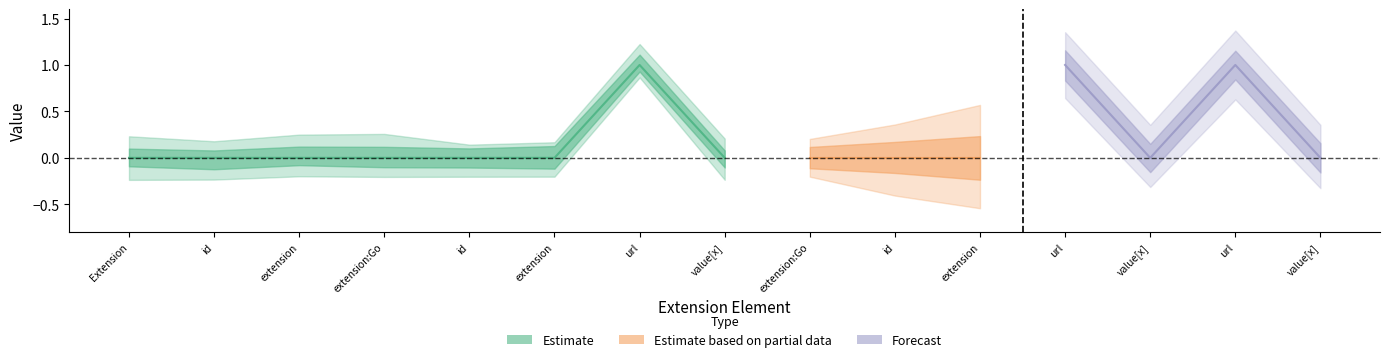

True or false: Min has more than 0 points higher than both neighbors.

True